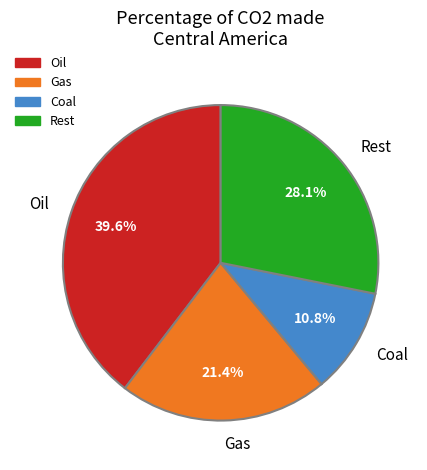

What is the ratio of the value at Oil to the value at Rest?

1.4